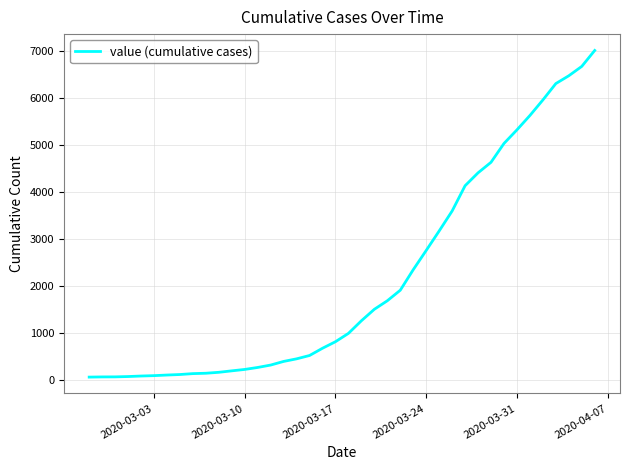

What is the maximum value shown in the chart?

7005